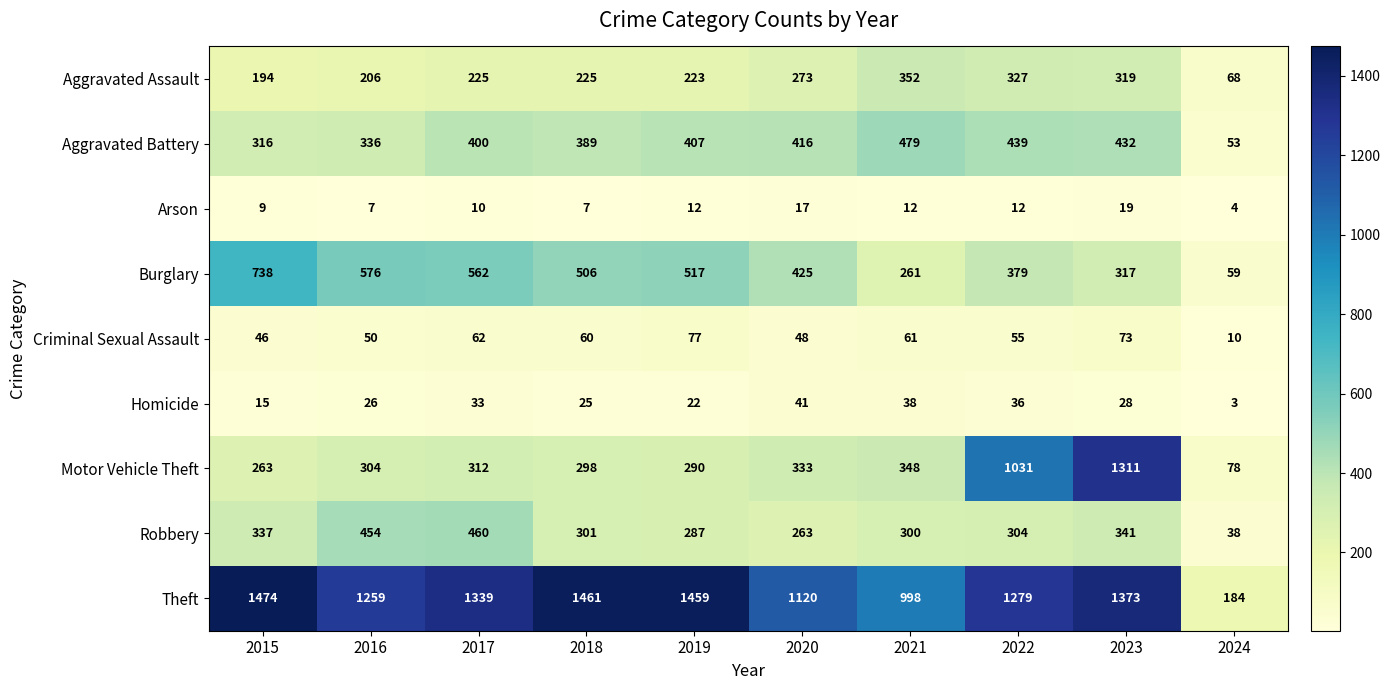

What is the sum of the Homicide values at 2024 and 2019?

25